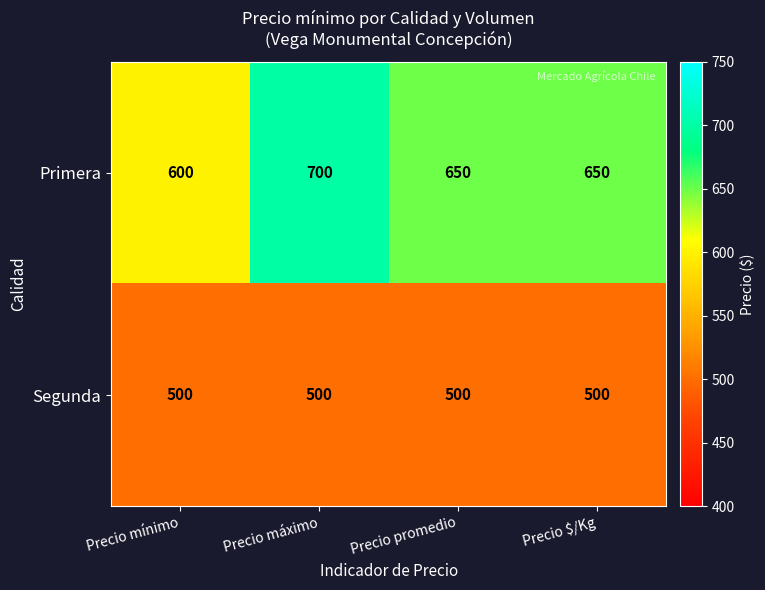

What is the approximate value of Segunda at Precio máximo?

500